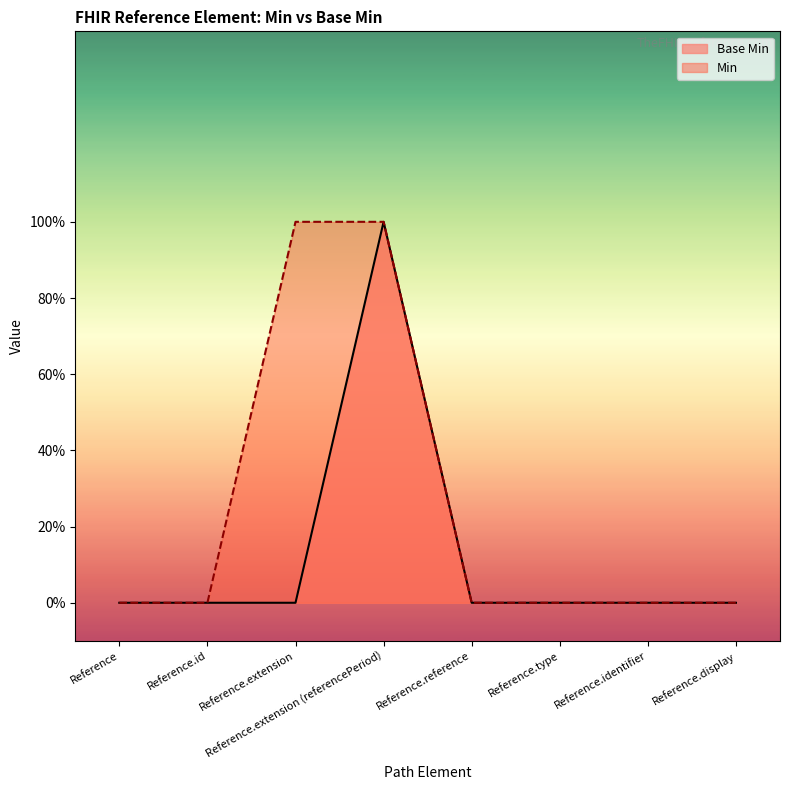

List the labels in order of value, largest first.

Reference.extension (referencePeriod), Reference, Reference.id, Reference.extension, Reference.reference, Reference.type, Reference.identifier, Reference.display